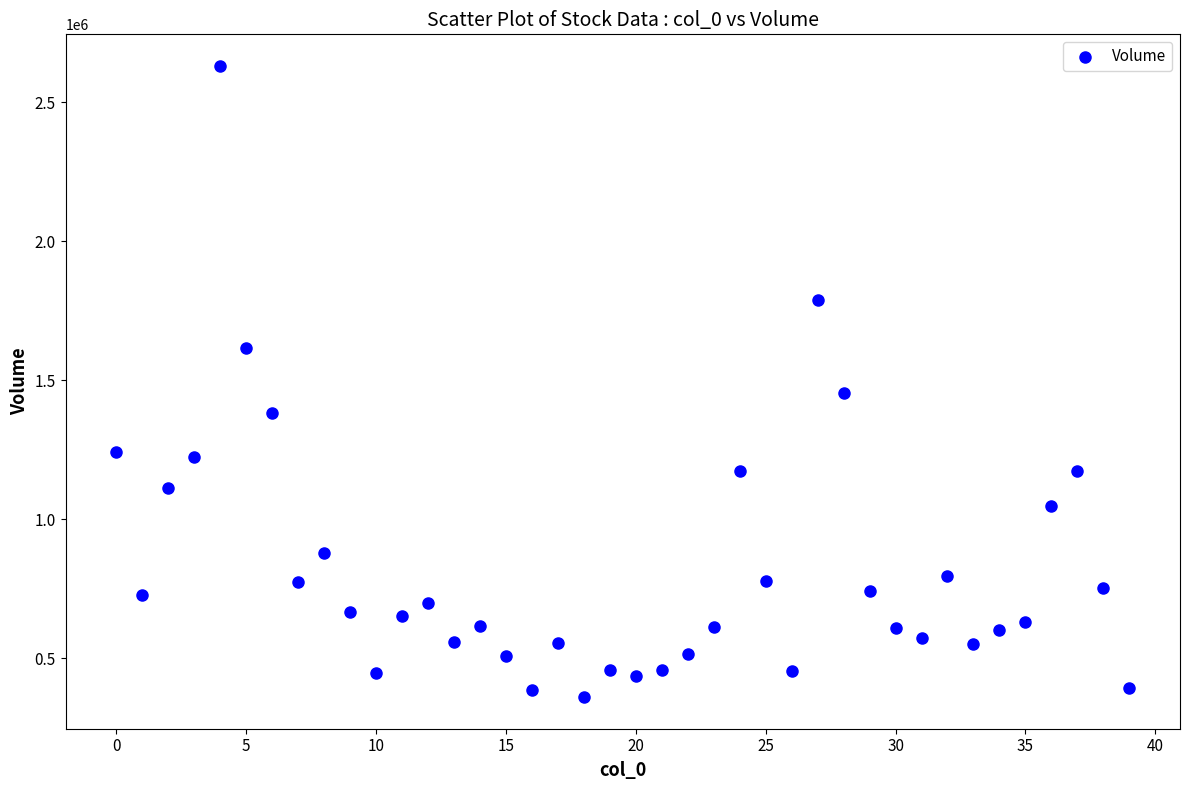

What Y value in the scatter plot is closest to 1495750?

1454100